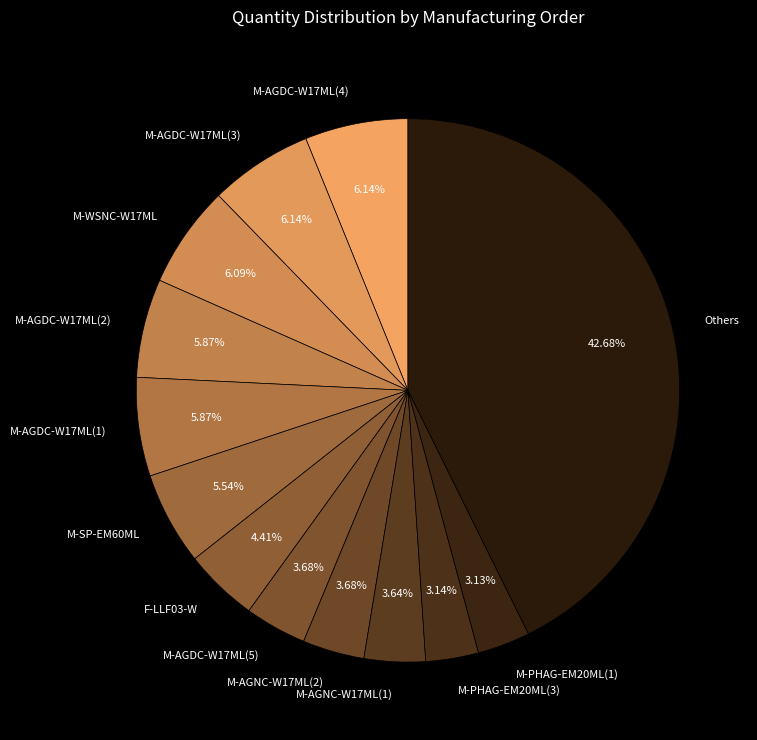

Is there any slice that represents more than half of the pie?

No